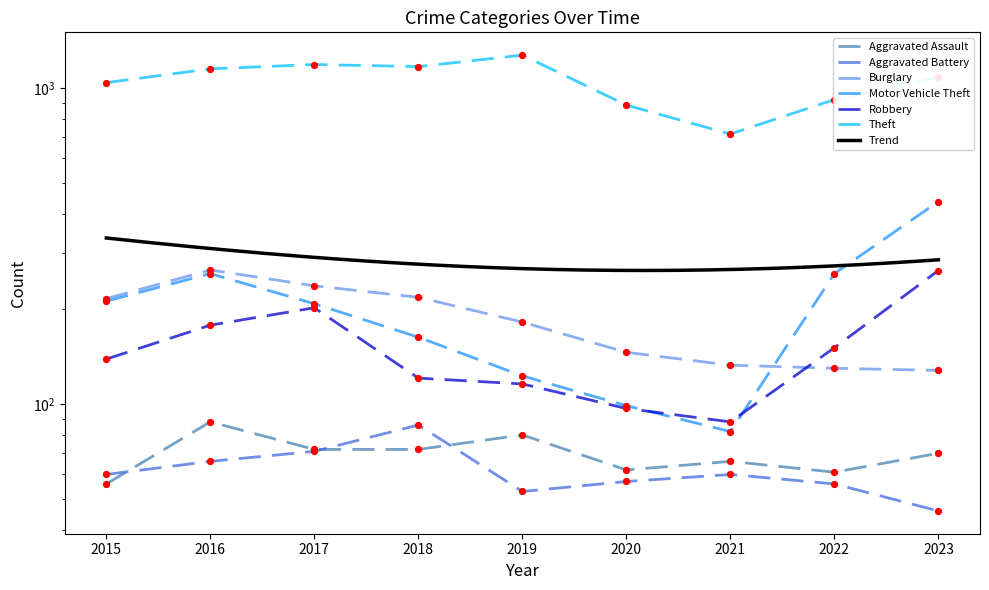

Is the value of Aggravated Battery at 2021 greater than the value of Burglary at 2018?

No